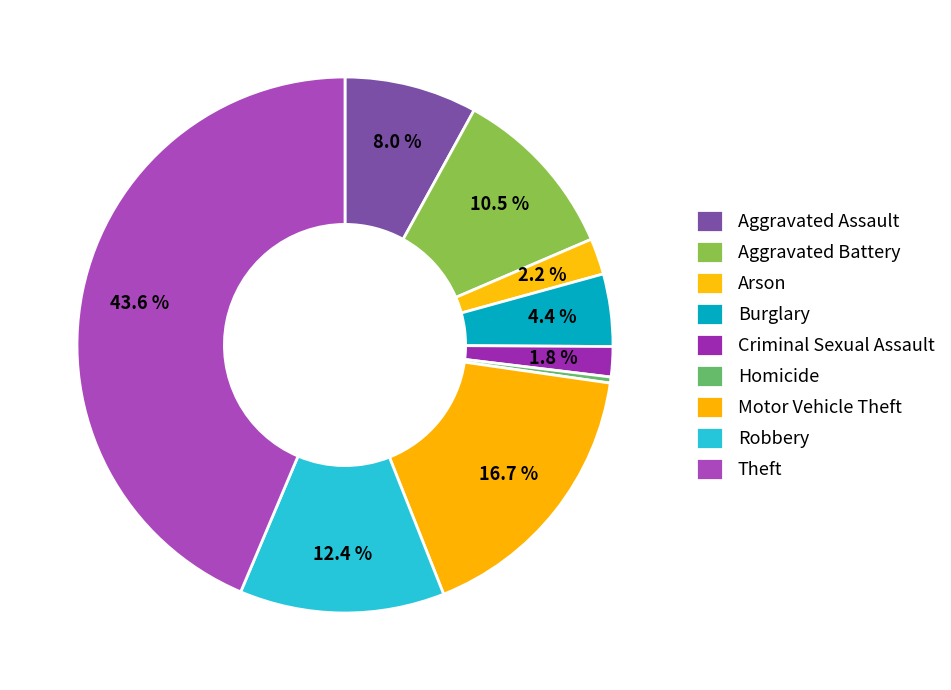

Combined, what portion of the pie is Criminal Sexual Assault and Theft?

45.5%